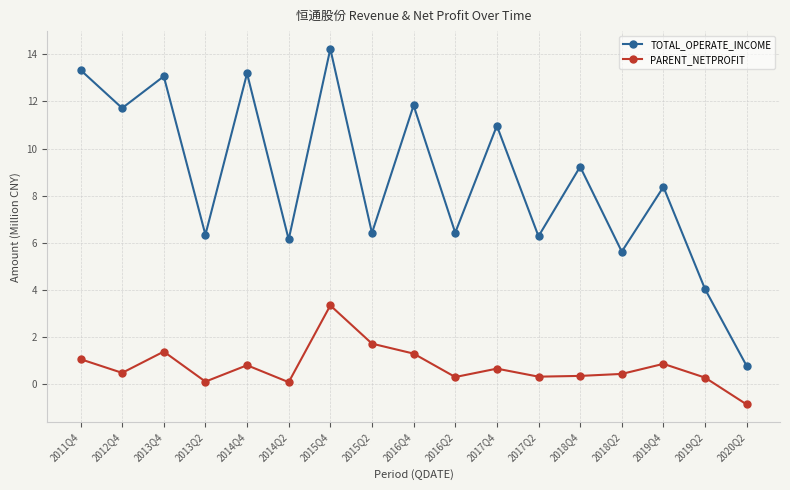

Which series changed the most between 2017Q4 and 2017Q2?

TOTAL_OPERATE_INCOME